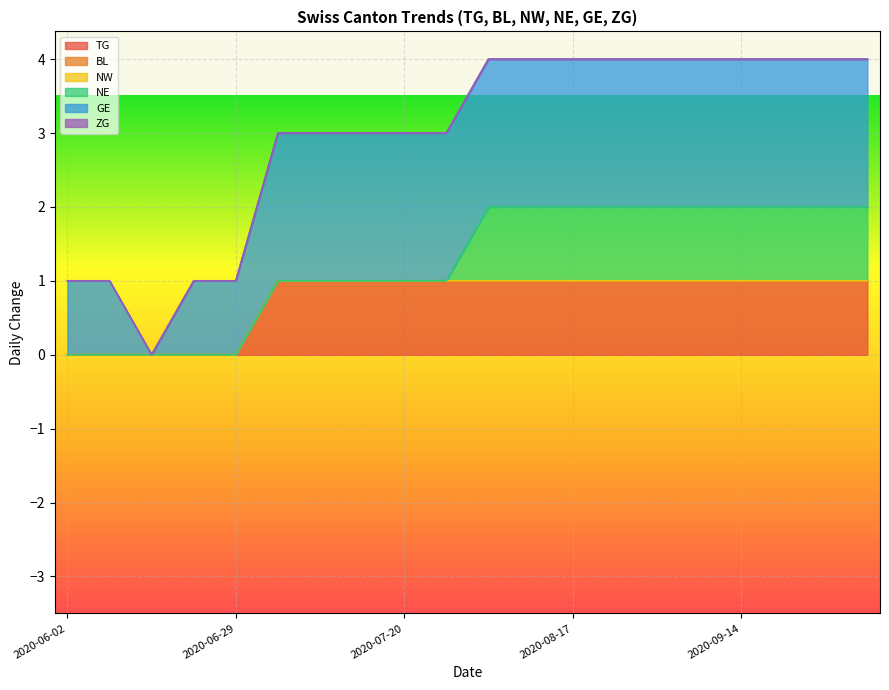

How many lines are shown in the chart?

6